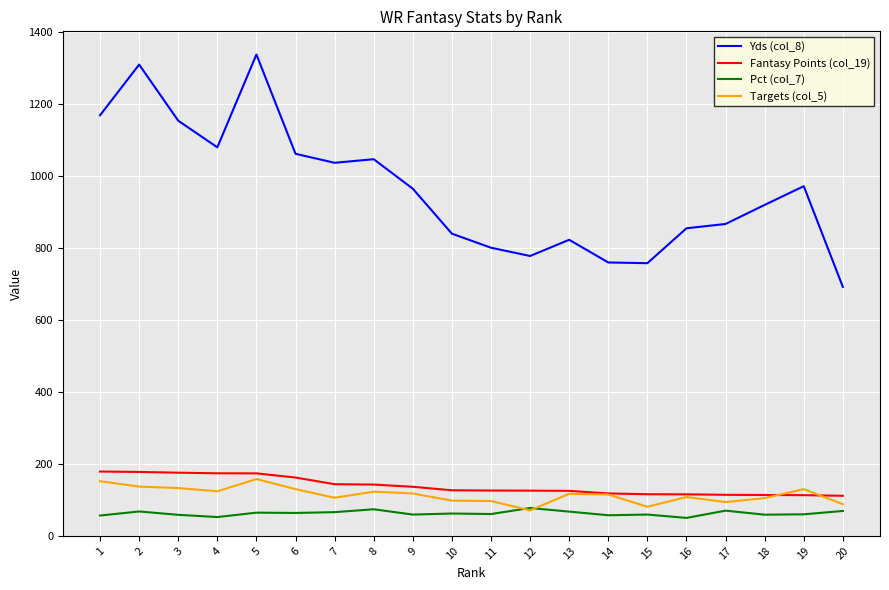

Does the chart display data point markers on the line(s)?

No